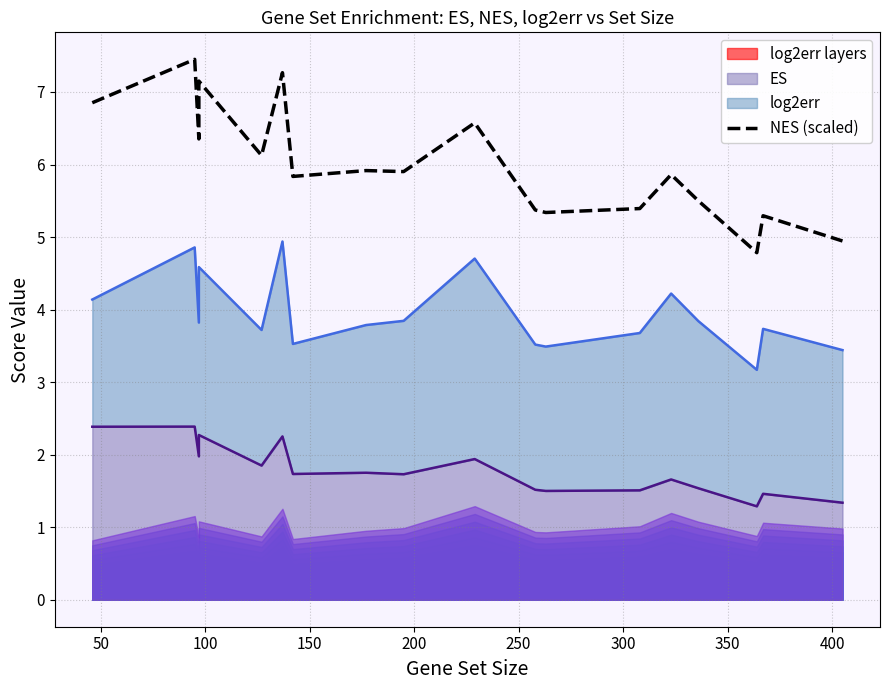

Does the chart display data point markers on the line(s)?

No